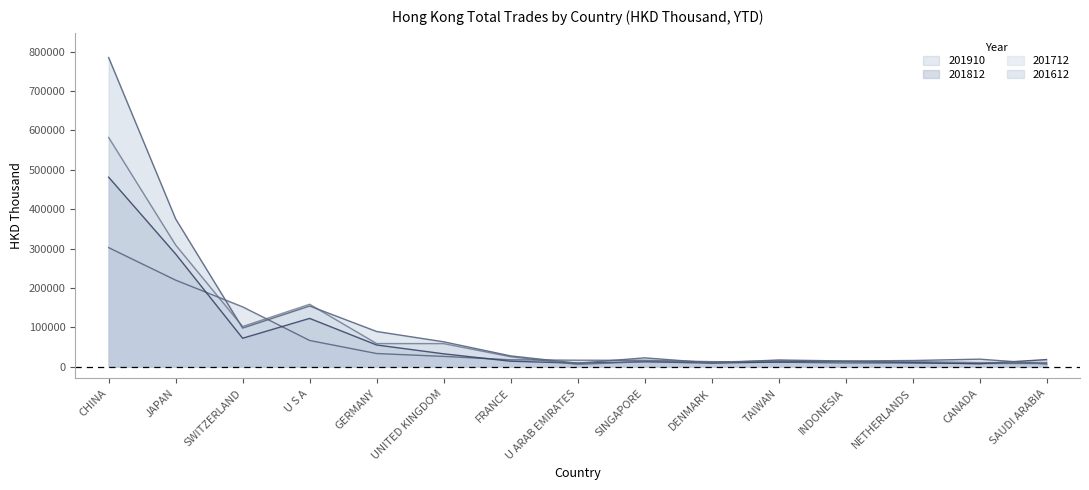

How many lines are shown in the chart?

4